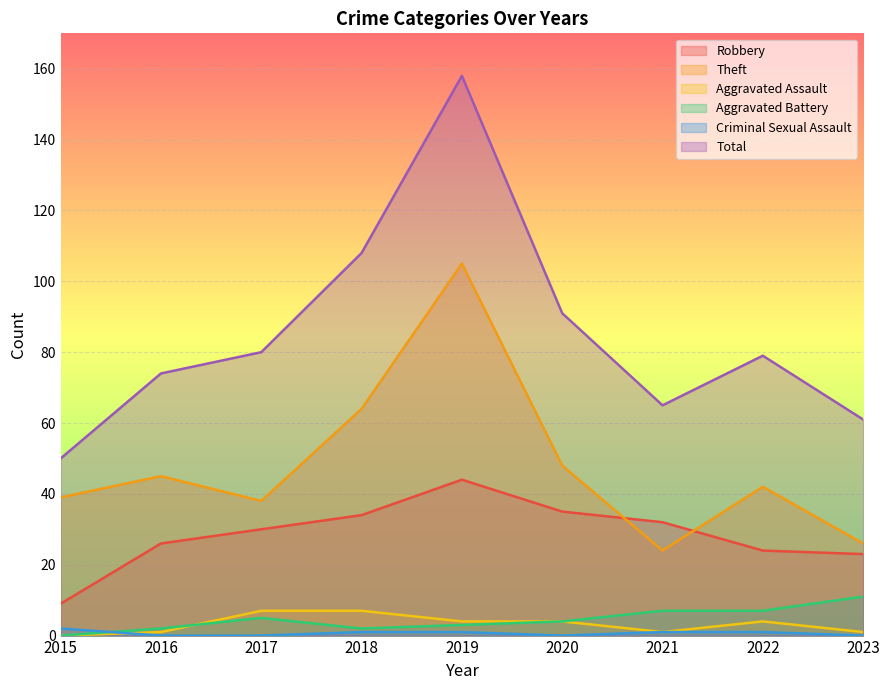

Reading left to right, transcribe all the data shown in this chart.

Robbery: 2015=9	2016=26	2017=30	2018=34	2019=44	2020=35	2021=32	2022=24	2023=23
Theft: 2015=39	2016=45	2017=38	2018=64	2019=105	2020=48	2021=24	2022=42	2023=26
Aggravated Assault: 2015=0	2016=1	2017=7	2018=7	2019=4	2020=4	2021=1	2022=4	2023=1
Aggravated Battery: 2015=0	2016=2	2017=5	2018=2	2019=3	2020=4	2021=7	2022=7	2023=11
Criminal Sexual Assault: 2015=2	2016=0	2017=0	2018=1	2019=1	2020=0	2021=1	2022=1	2023=0
Total: 2015=50	2016=74	2017=80	2018=108	2019=158	2020=91	2021=65	2022=79	2023=61